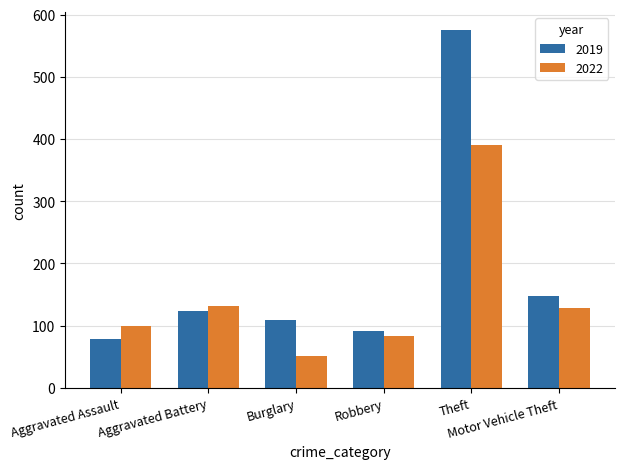

What is the maximum value for 2019?

575